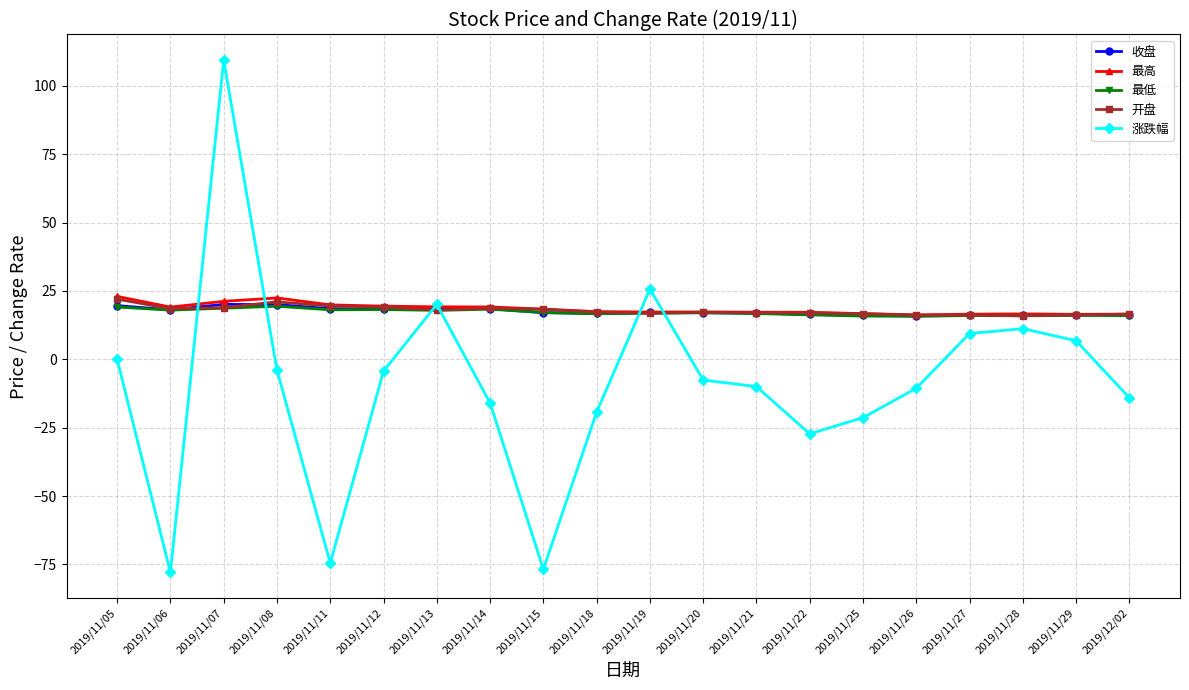

Is this an area chart (filled region under the line)?

No